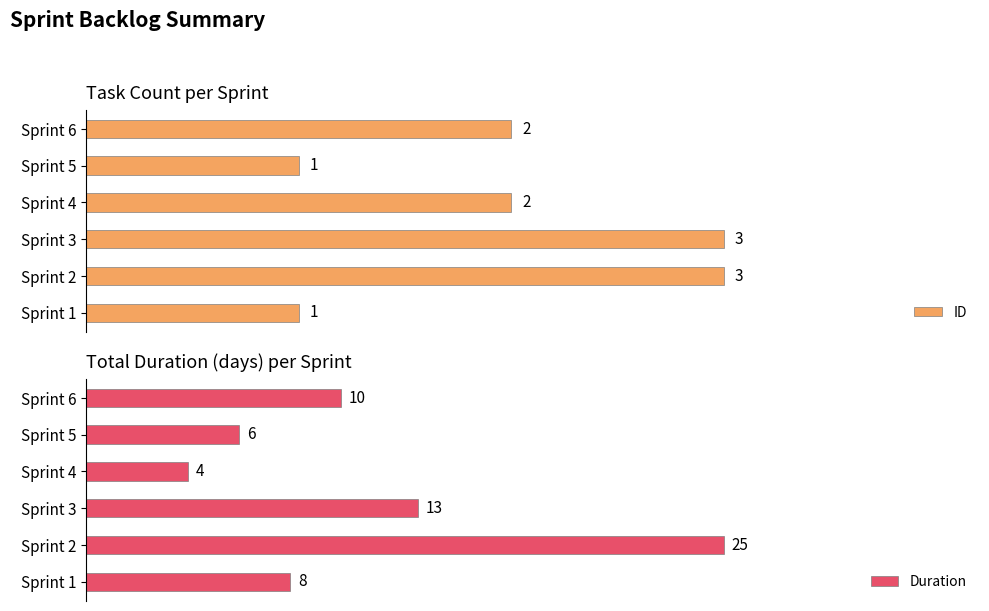

At which label is Duration closest to 14?

Sprint 3